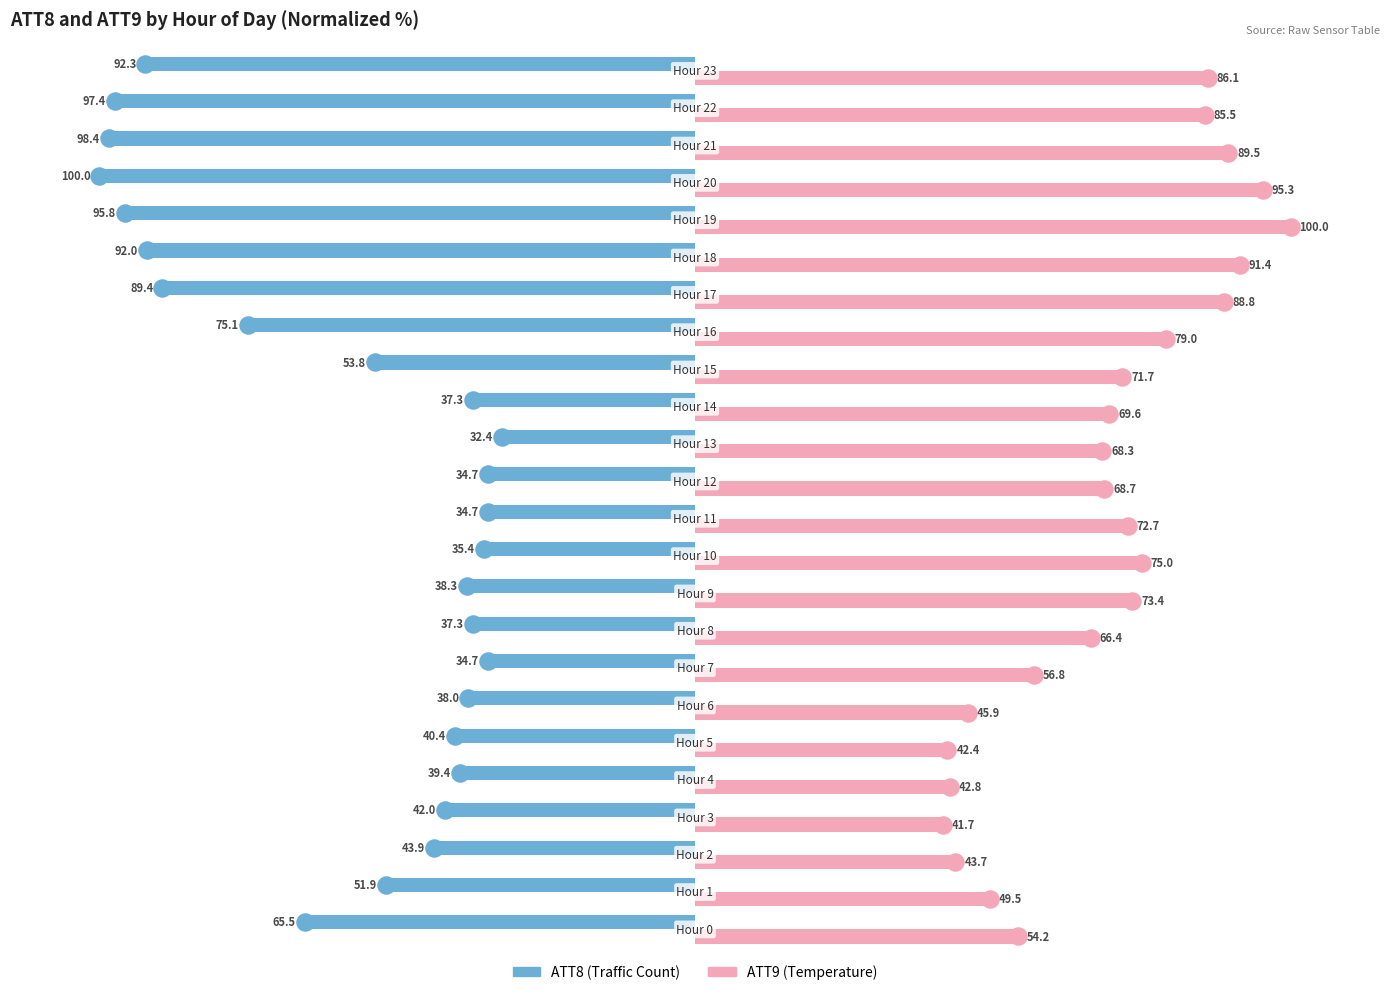

What is the smallest value displayed?

-100.0